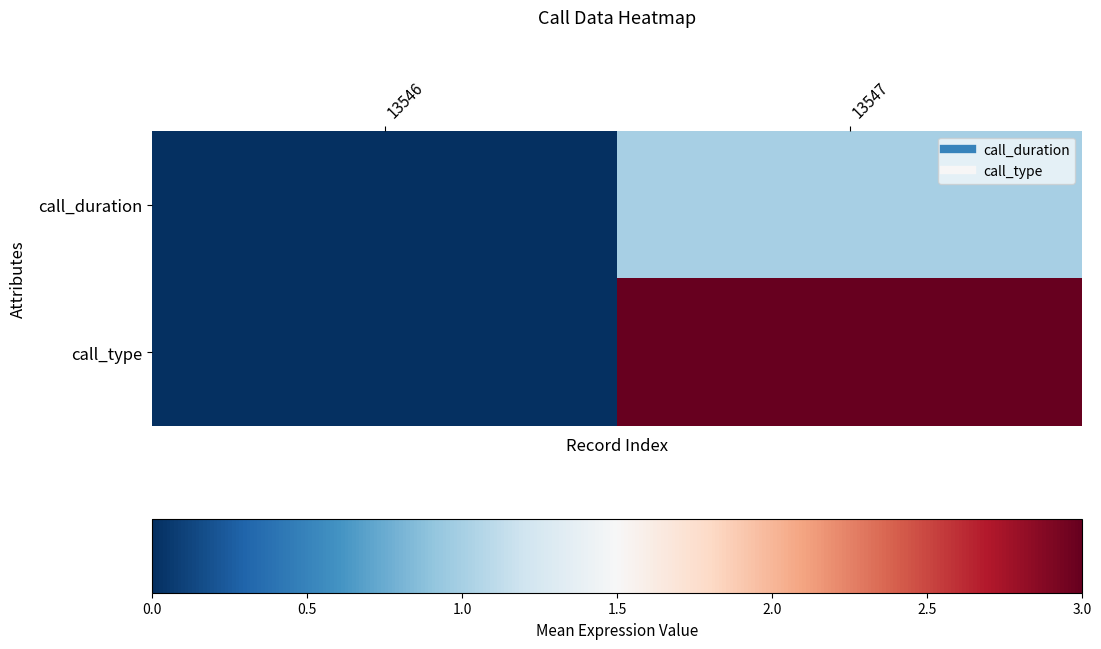

Which series has the widest spread of values?

call_type